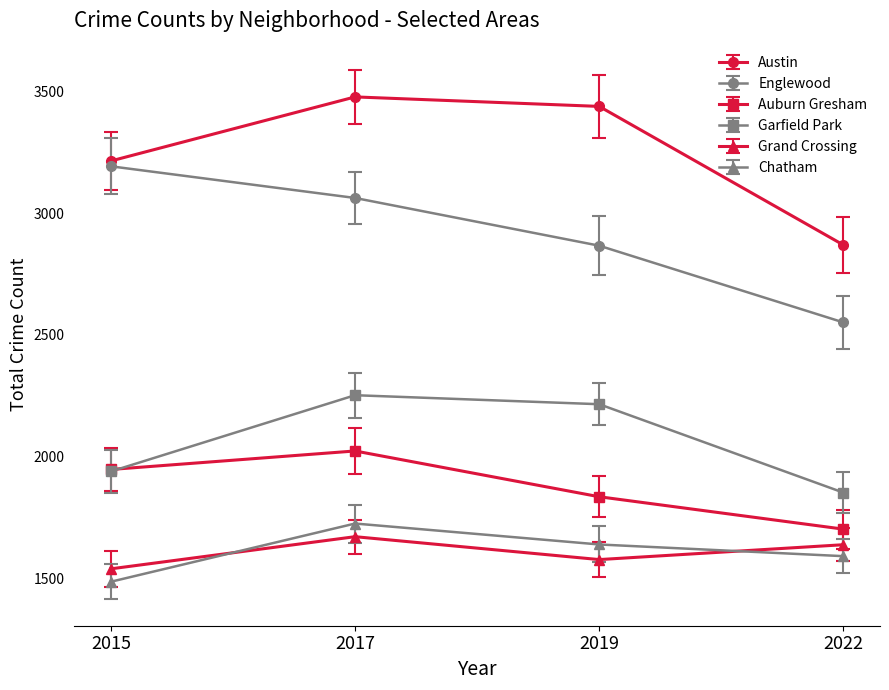

At which category is the sum across all series the highest?

2017